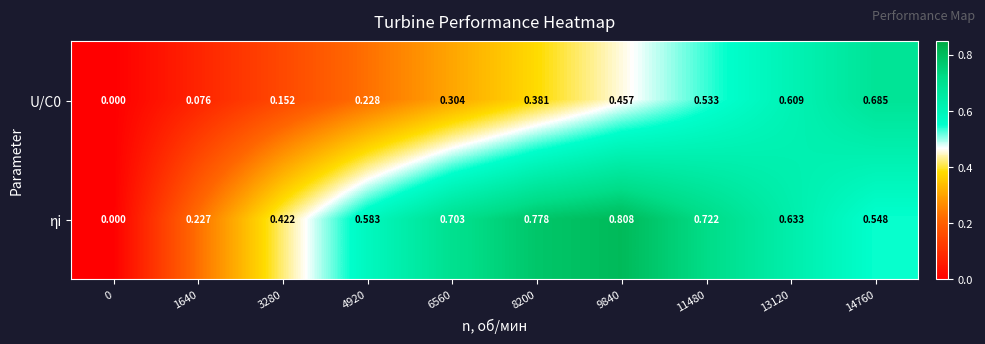

Is the value of U/C0 at 4920 greater than the value of ηi at 6560?

No